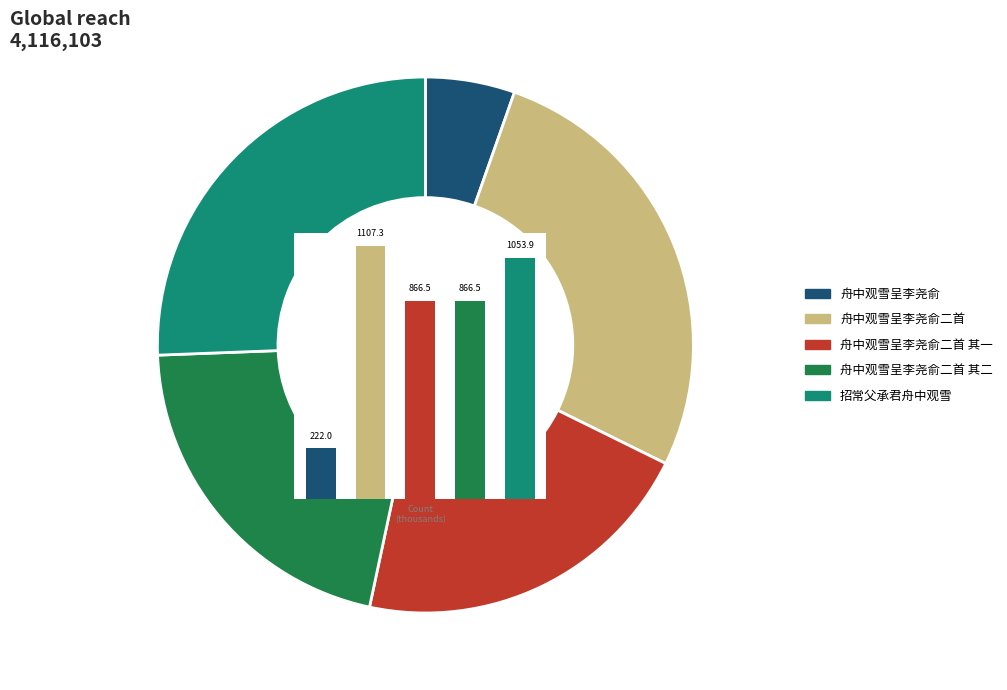

How many slices are in this pie chart?

5